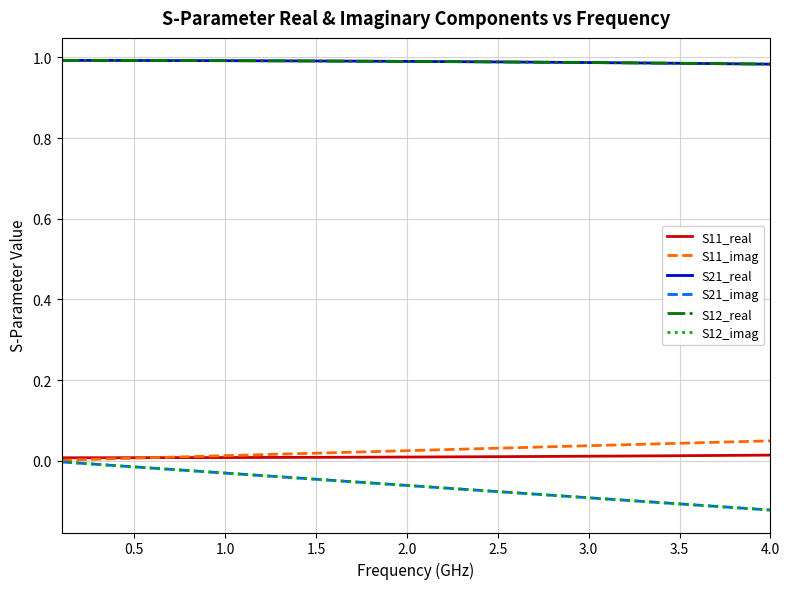

Is this an area chart (filled region under the line)?

No